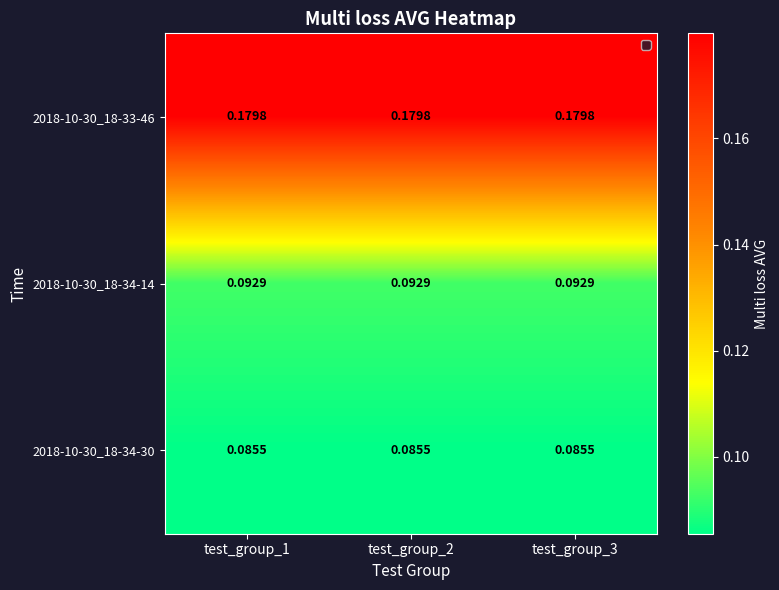

Is the value of 2018-10-30_18-33-46 at test_group_1 greater than the value of 2018-10-30_18-34-14 at test_group_1?

Yes